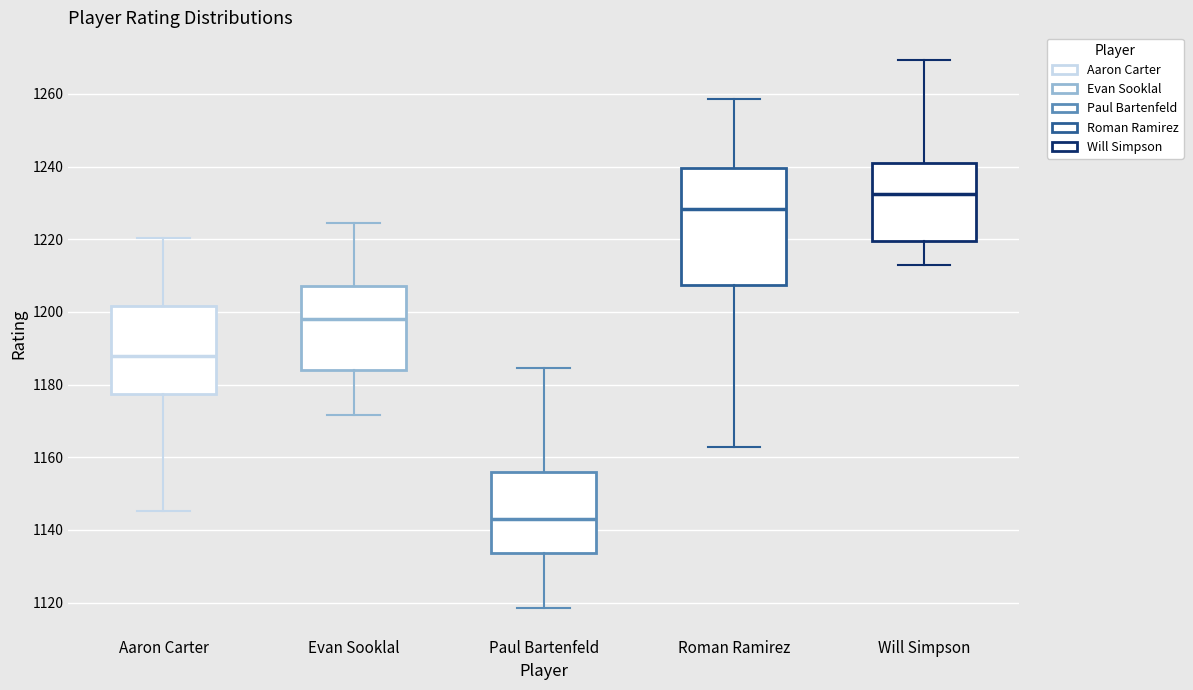

Which box has the lowest median line?

Paul Bartenfeld